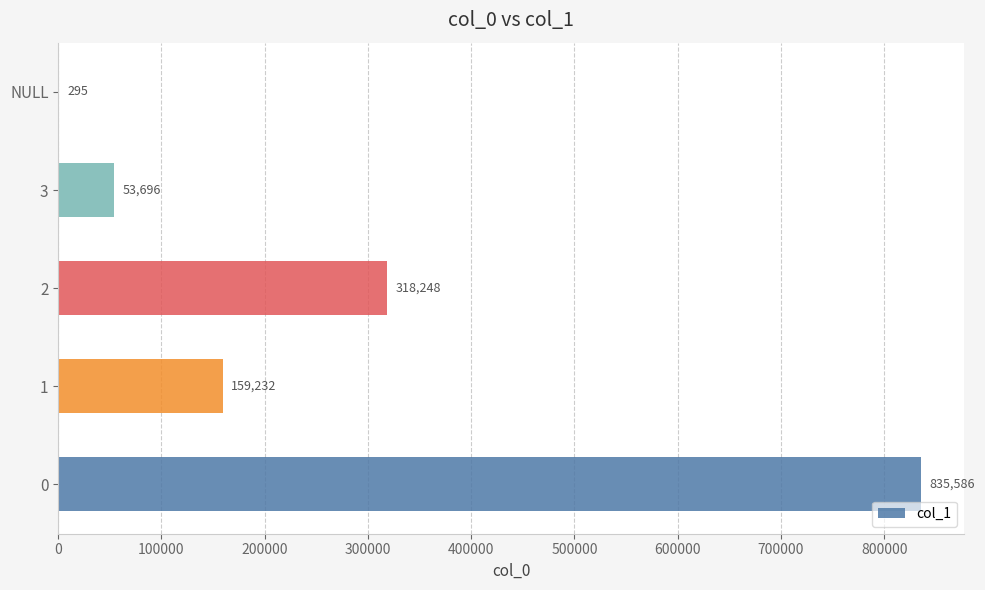

What is the approximate value at 0, to the nearest 10?

835590